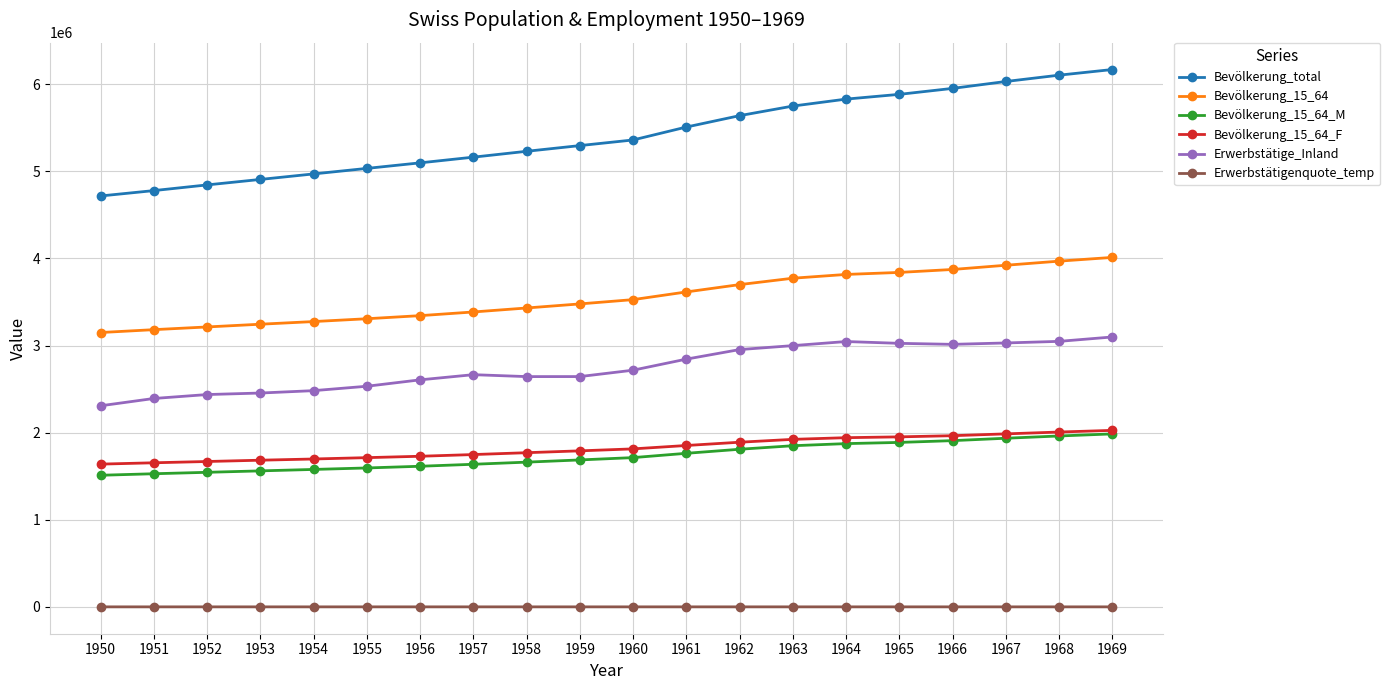

True or false: Erwerbstätige_Inland and Bevölkerung_total intersect in this chart.

False